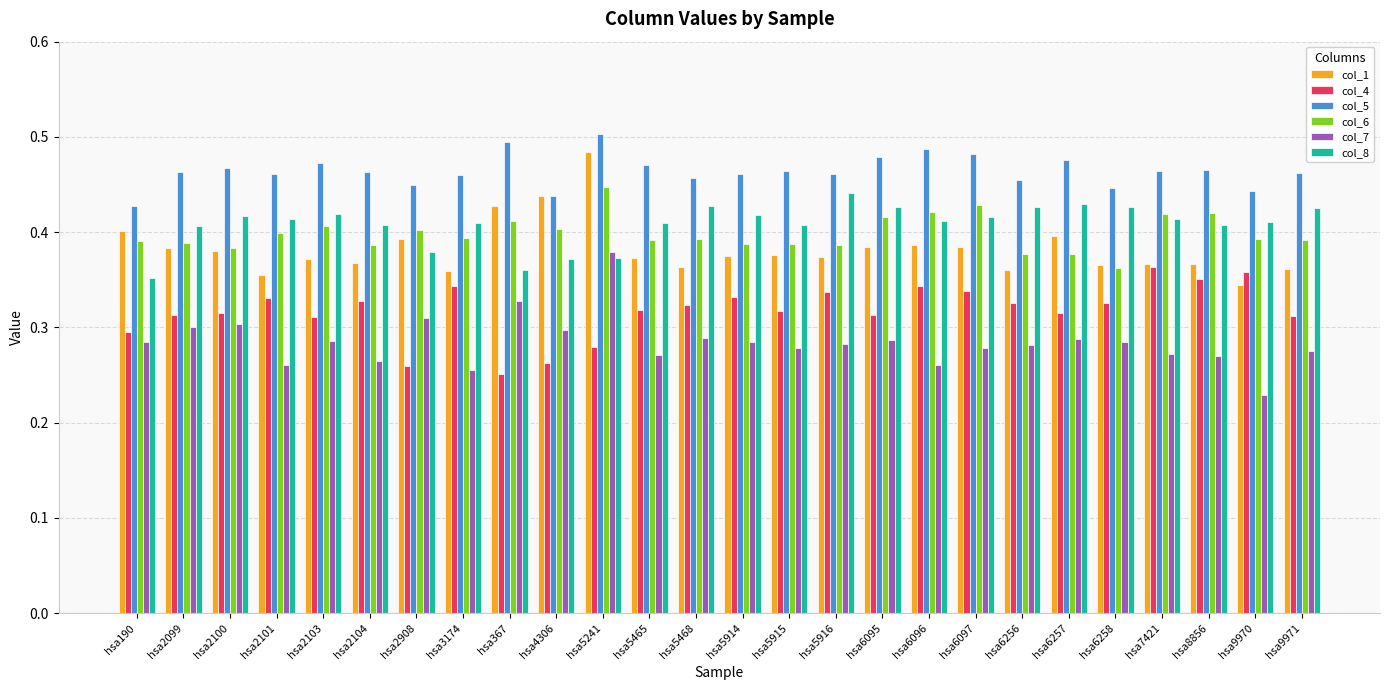

At which category is the sum across all series the highest?

hsa5241